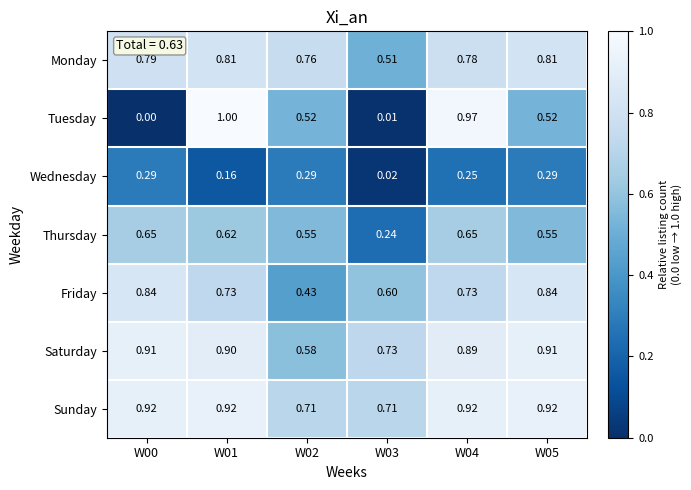

Which series changed the most between W03 and W04?

Tuesday